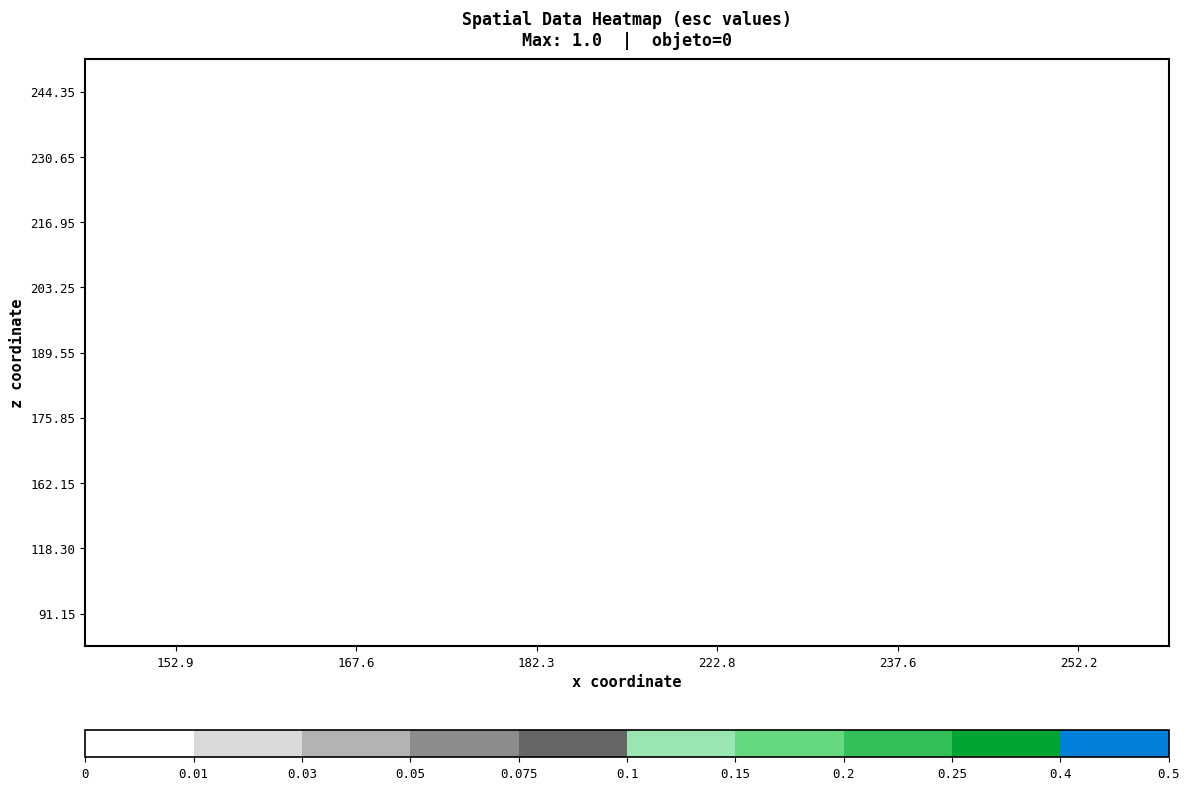

List the labels in order of 203.25 value, smallest first.

152.9, 167.6, 182.3, 222.8, 237.6, 252.2